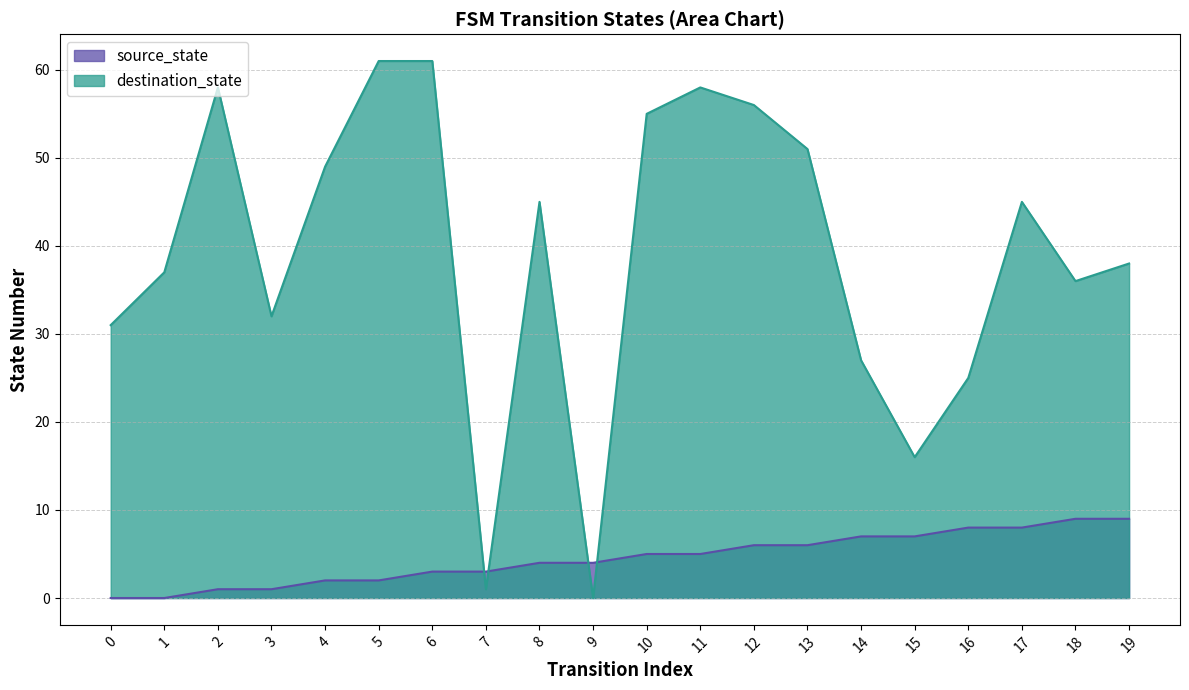

True or false: destination_state and source_state cross at least once.

True